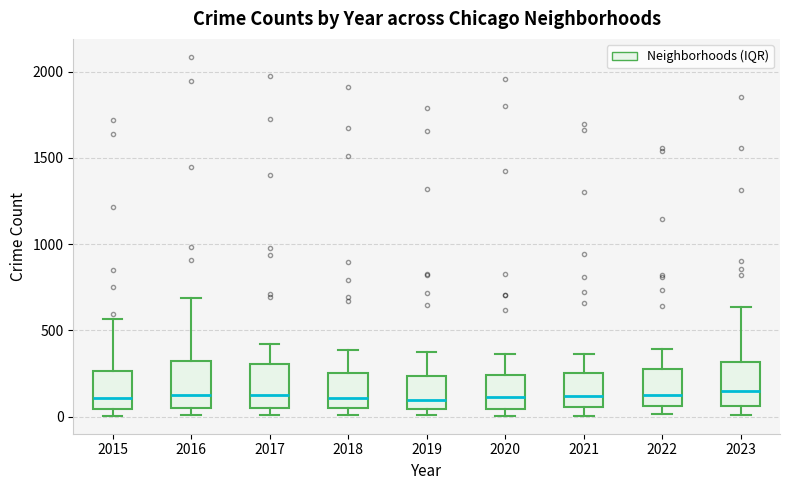

Where is the upper edge of the box at x = 2015 on the y-axis? The values are not printed on the chart, so give them approximately, as read against the axis.

250